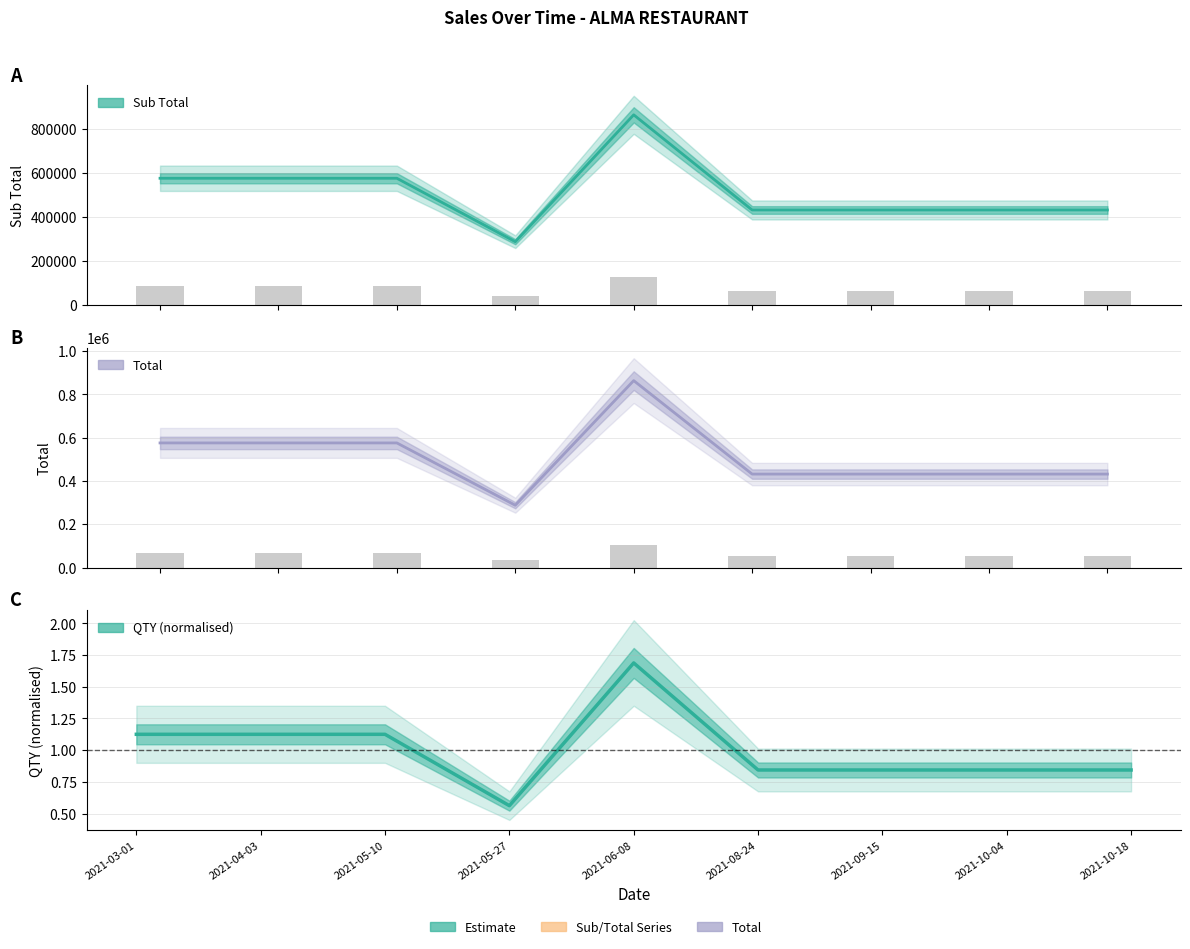

The SUB TOTAL series shows 41301.4 at 2021-08-24. True or false?

False